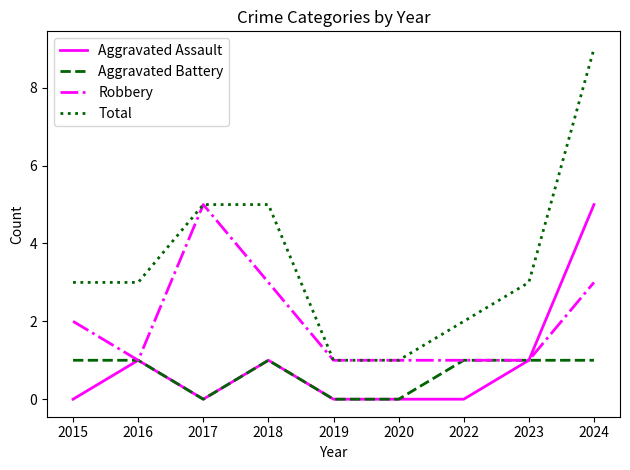

What is the difference between the maximum and minimum values in the Robbery series?

4